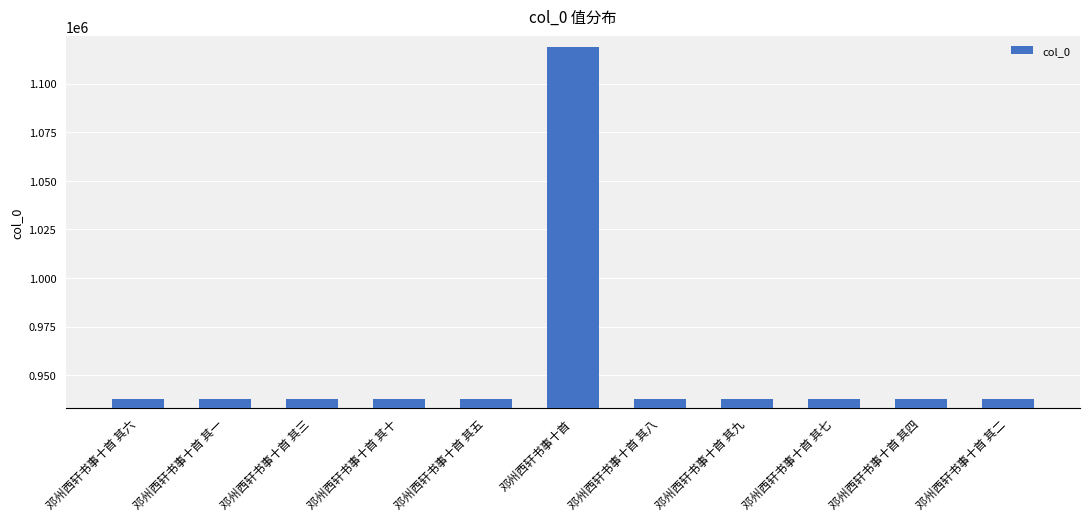

What value does the data have at 邓州西轩书事十首 其八?

937699